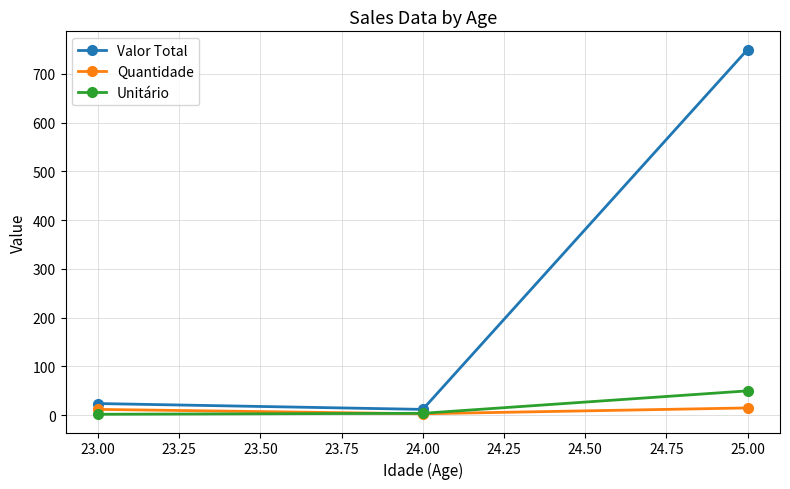

What are all the series names shown in the legend?

Valor Total, Quantidade, Unitário